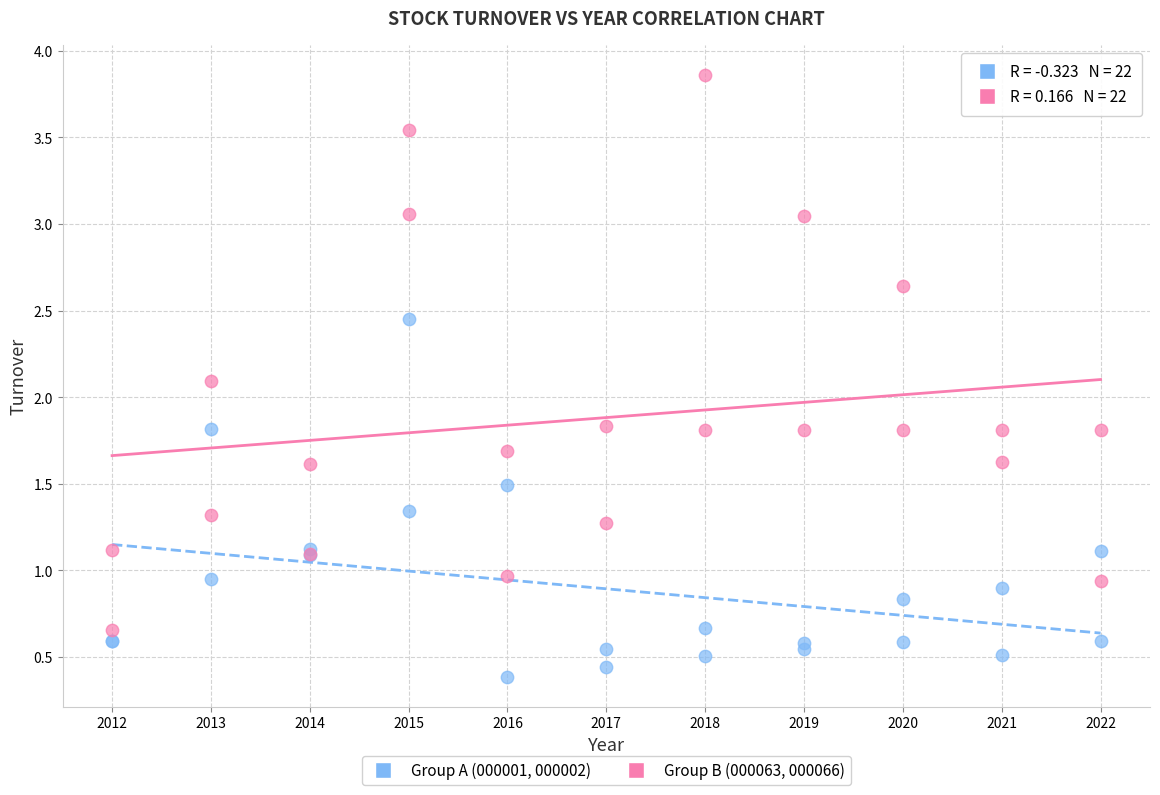

Across all series, what Y value is closest to 2?

2.1